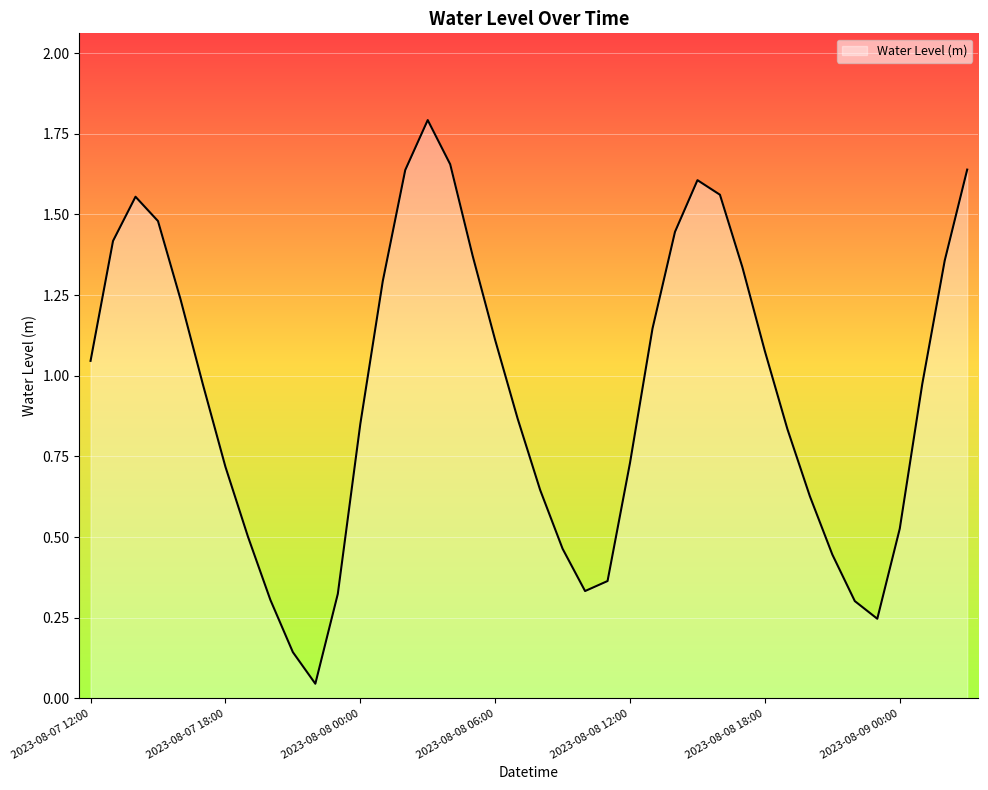

What is the greatest value displayed?

1.8